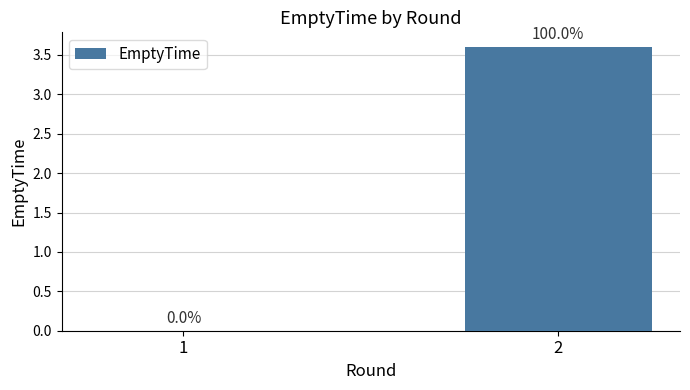

What is the sum of all values?

3.6